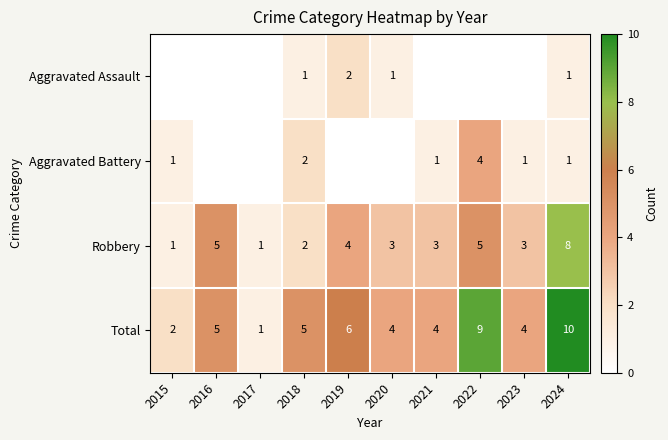

What is the difference between the Total values at 2017 and 2019?

5